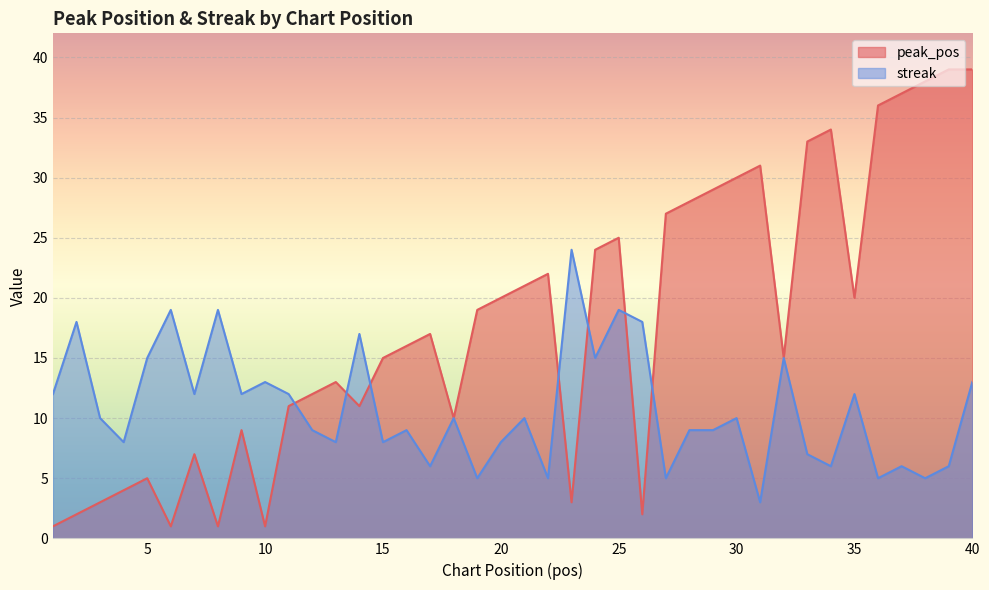

Where do streak and peak_pos first cross each other?

11 and 12